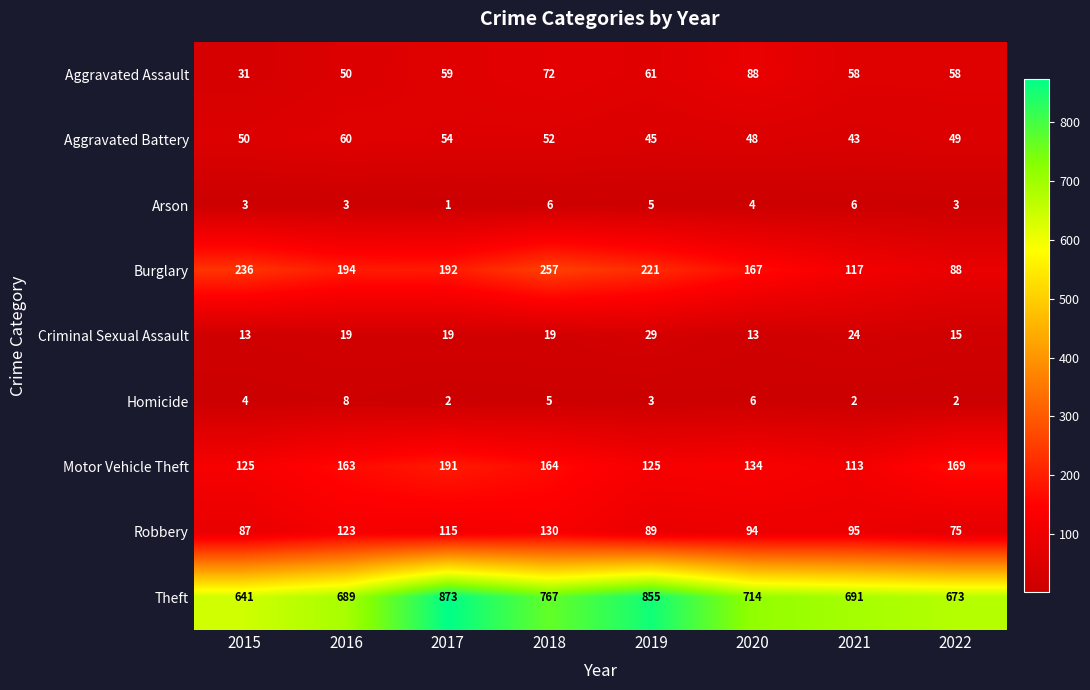

How many distinct data groups are displayed?

9